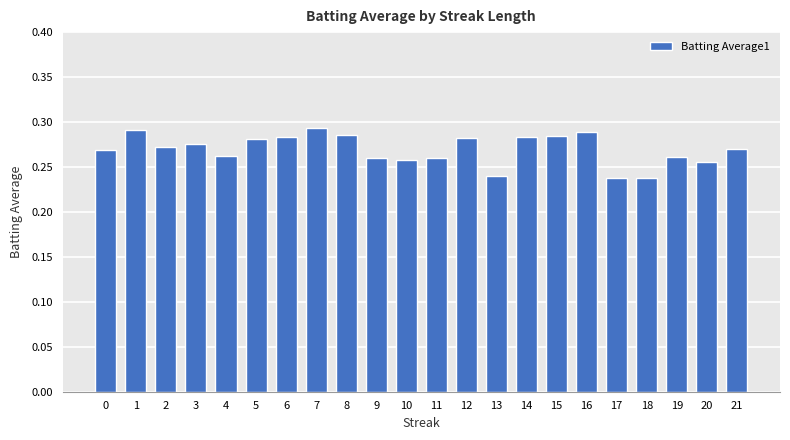

Between 13 and 21, which is larger?

21